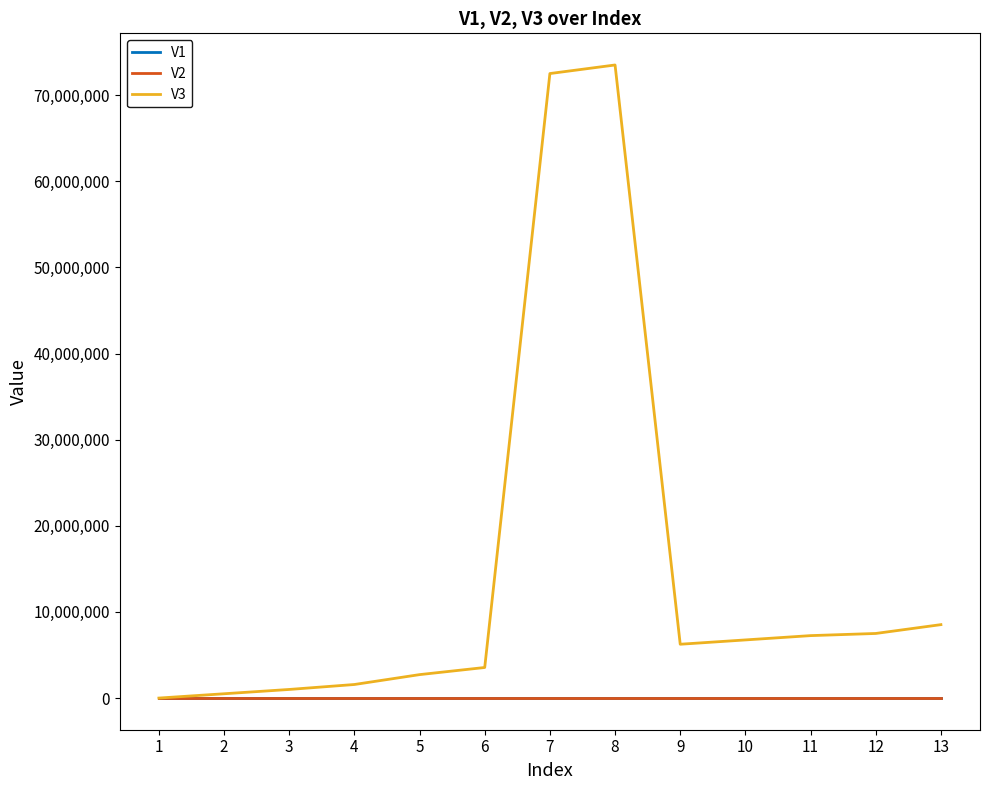

Which series has the largest range (max minus min)?

V3